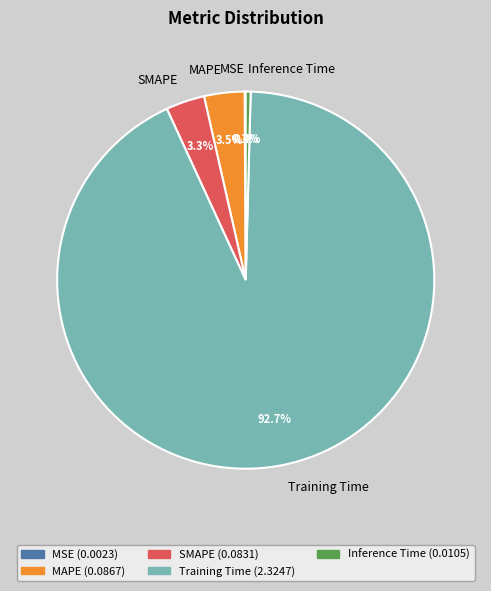

What percentage do SMAPE and MAPE together represent?

6.8%